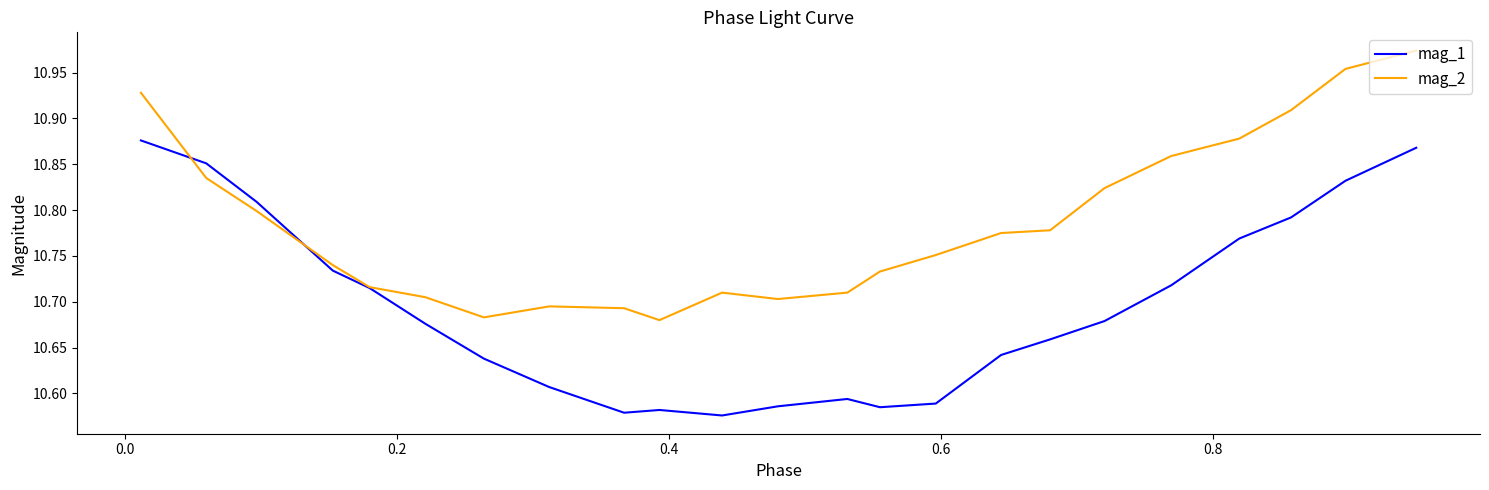

Rank the series by their maximum value, from highest to lowest.

mag_2, mag_1